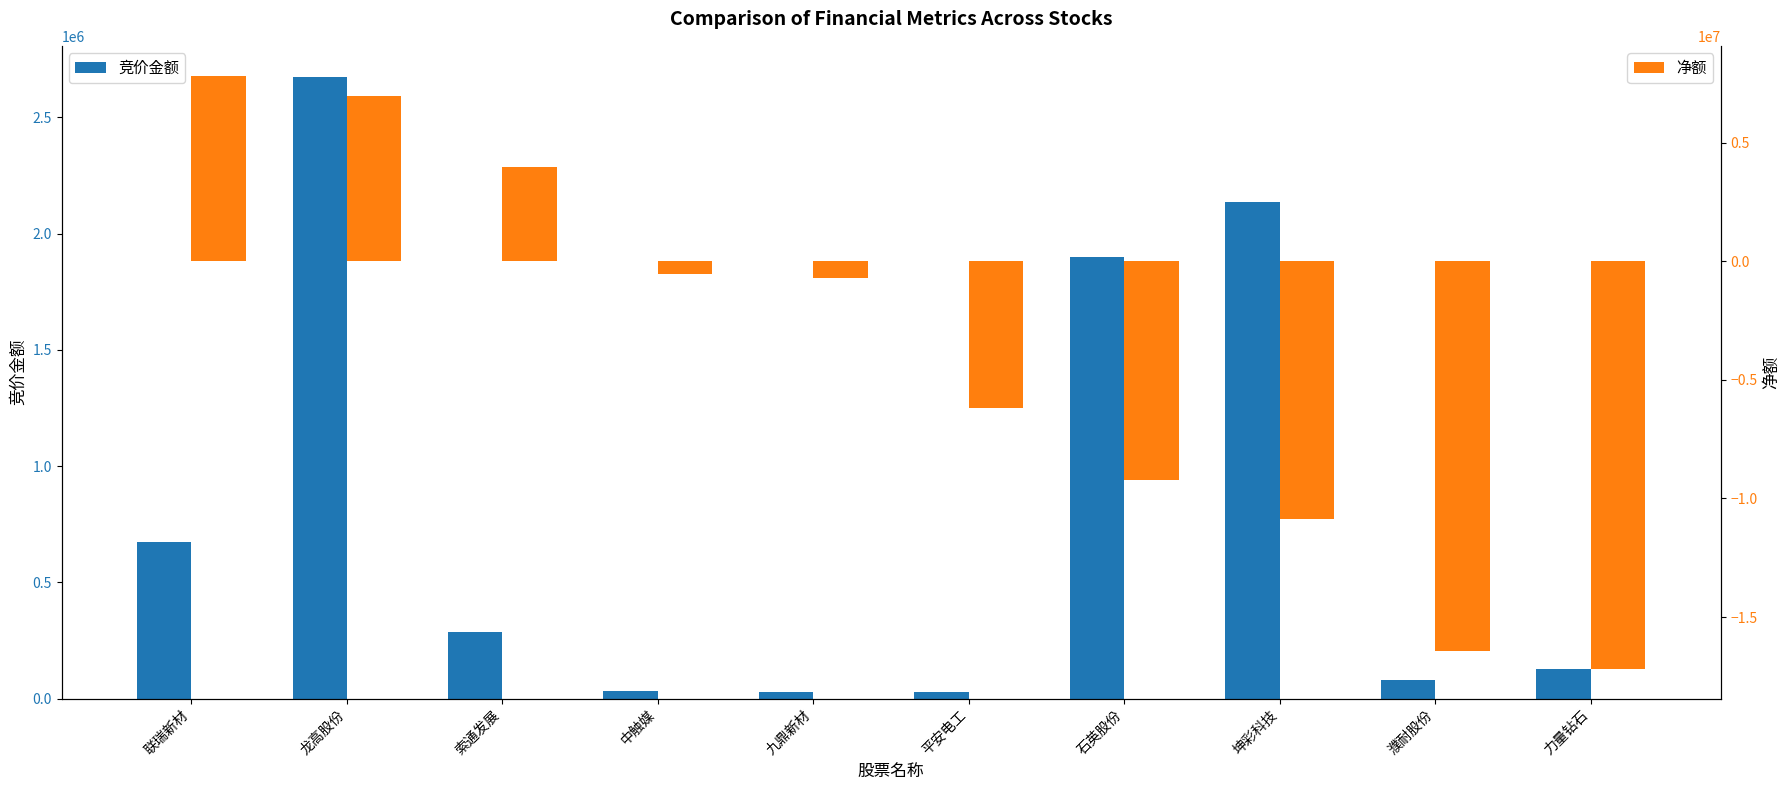

Rank the series by their maximum value, from highest to lowest.

净额, 竞价金额